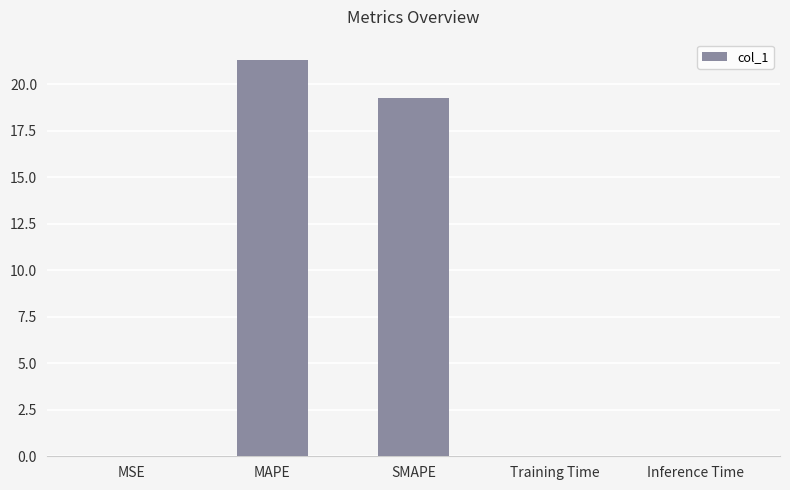

At which label is the value closest to 10?

SMAPE